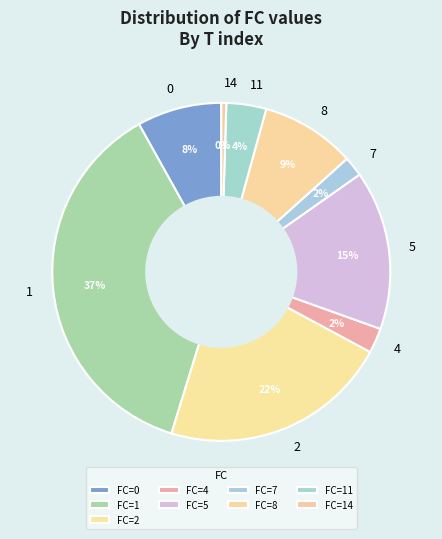

To the nearest percent, what percentage of the pie is 11?

4%